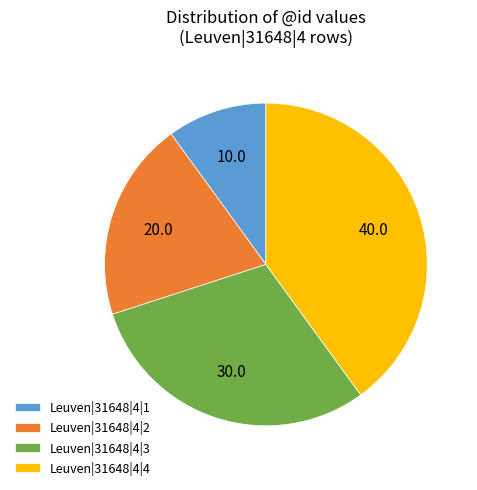

Is it true that Leuven|31648|4|4 is 40% of the pie?

True